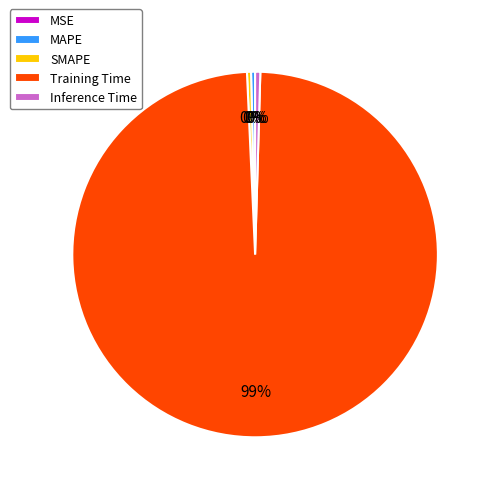

Which category has the biggest portion of the pie?

Training Time